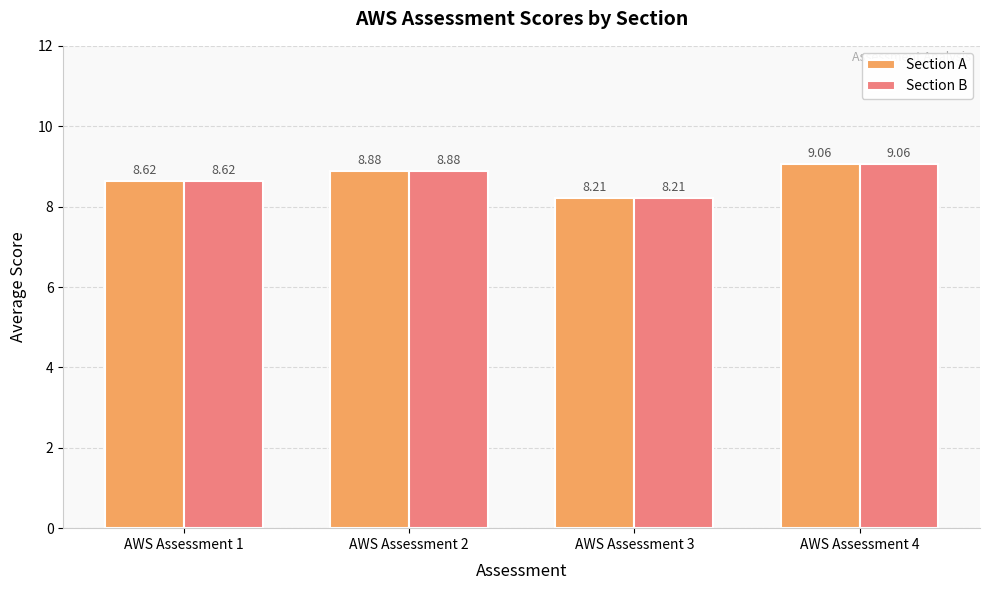

Count the number of data series in this chart.

2